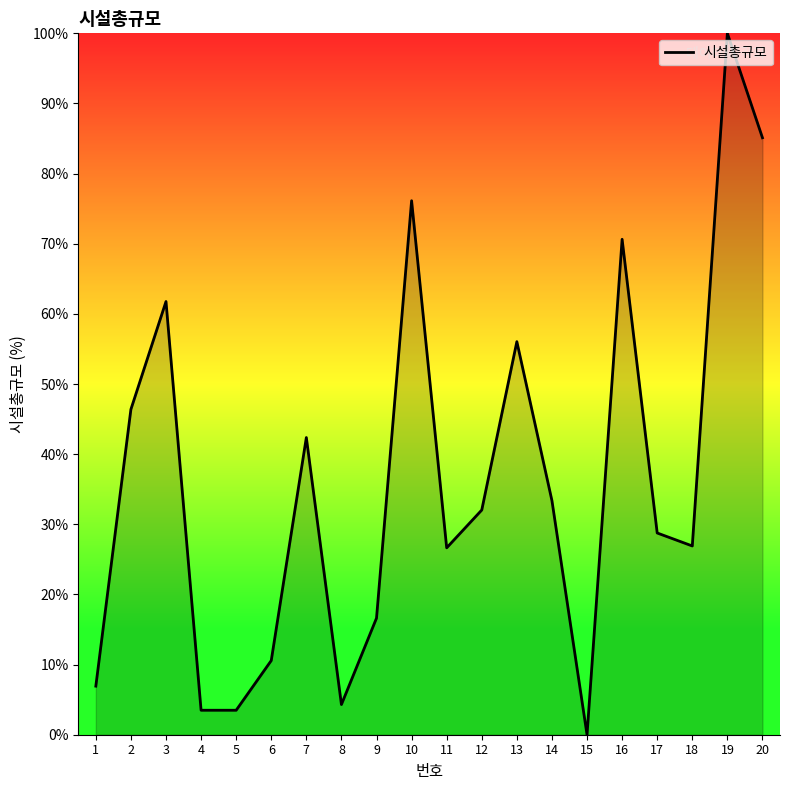

Between 16 and 7, which is larger?

16